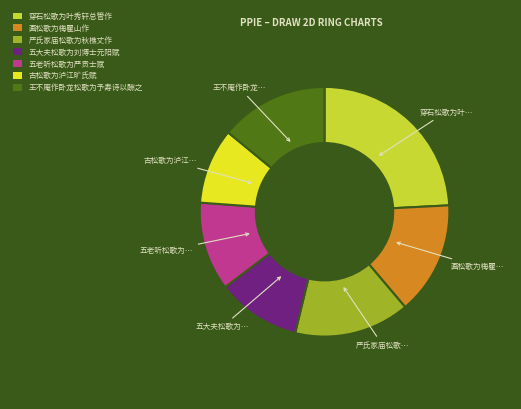

Do 五大夫松歌为刘博士元阳赋 and 王不庵作卧龙松歌为予寿诗以酬之 together represent more than half of the pie?

No